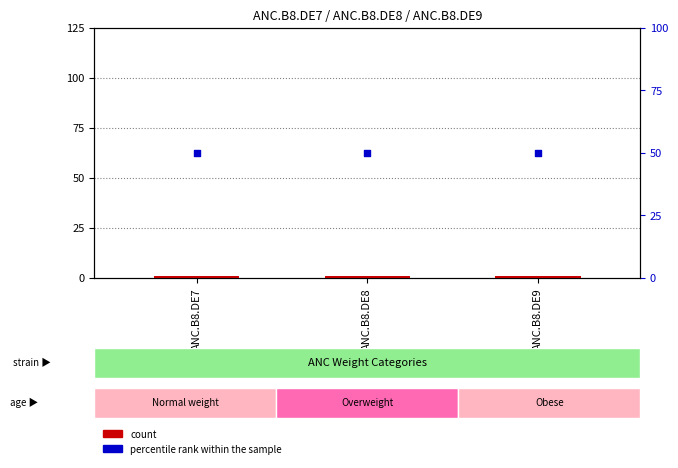

Is the value of count at ANC.B8.DE9 greater than the value of percentile rank within the sample at ANC.B8.DE9?

No